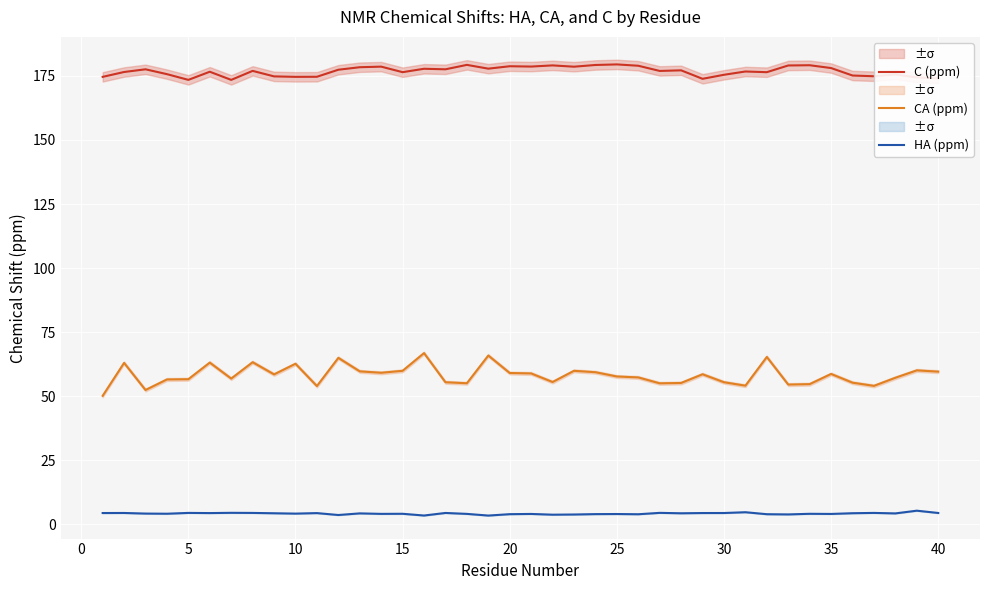

How many series are shown in this chart?

3